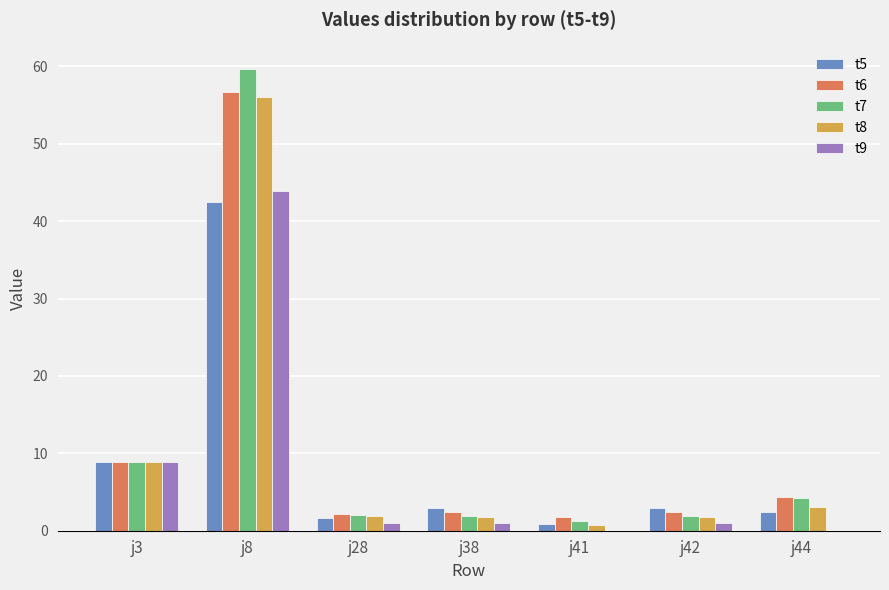

Is the value of t8 at j8 greater than the value of t5 at j28?

Yes